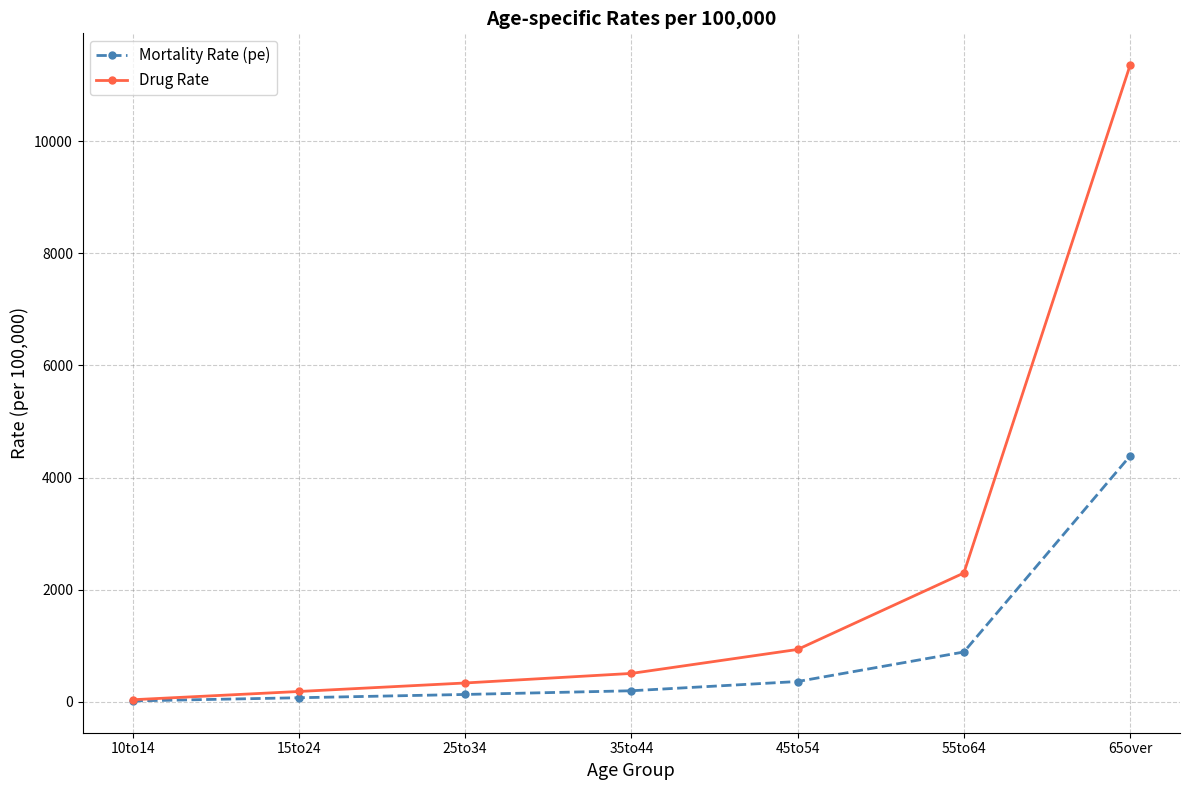

What is the greatest value displayed?

11360.0